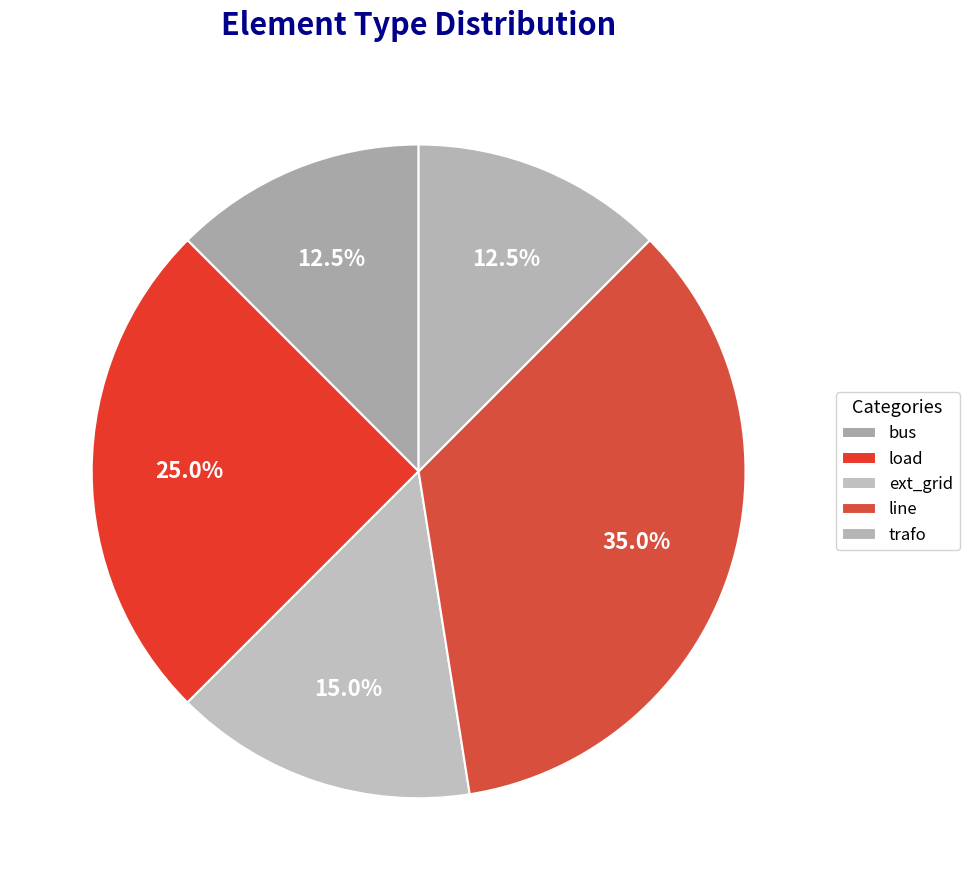

Count the number of slices in the pie.

5